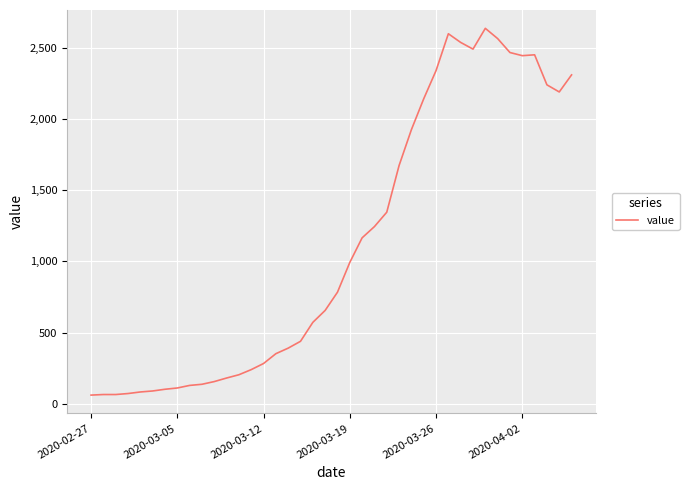

Does the chart have visible grid lines?

Yes